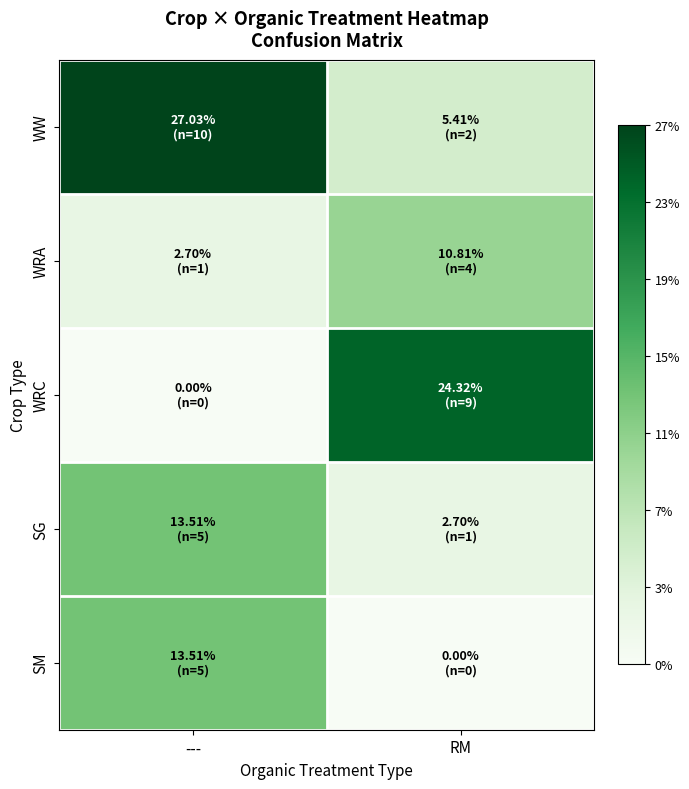

Between --- and RM, which is larger?

---